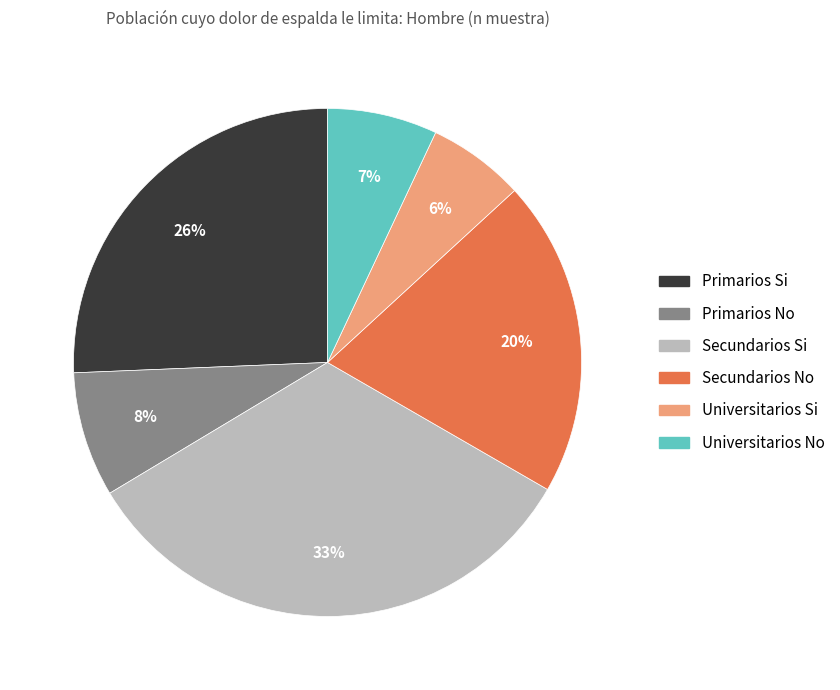

To the nearest percent, what is the difference between the Secundarios No and Universitarios No slice percentages?

13%